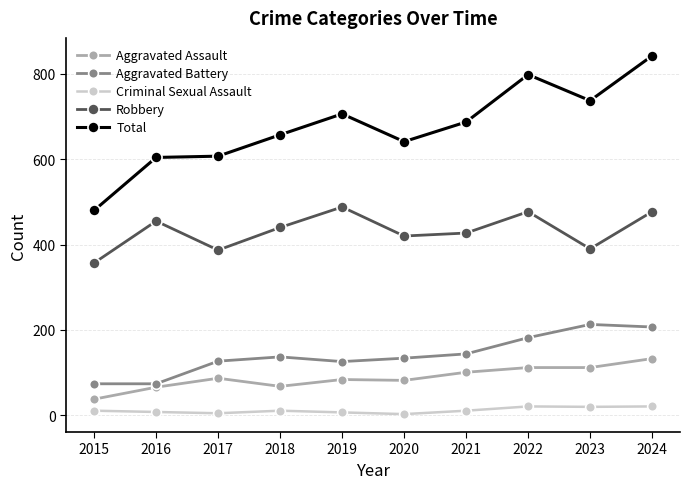

Which series has the largest range (max minus min)?

Total